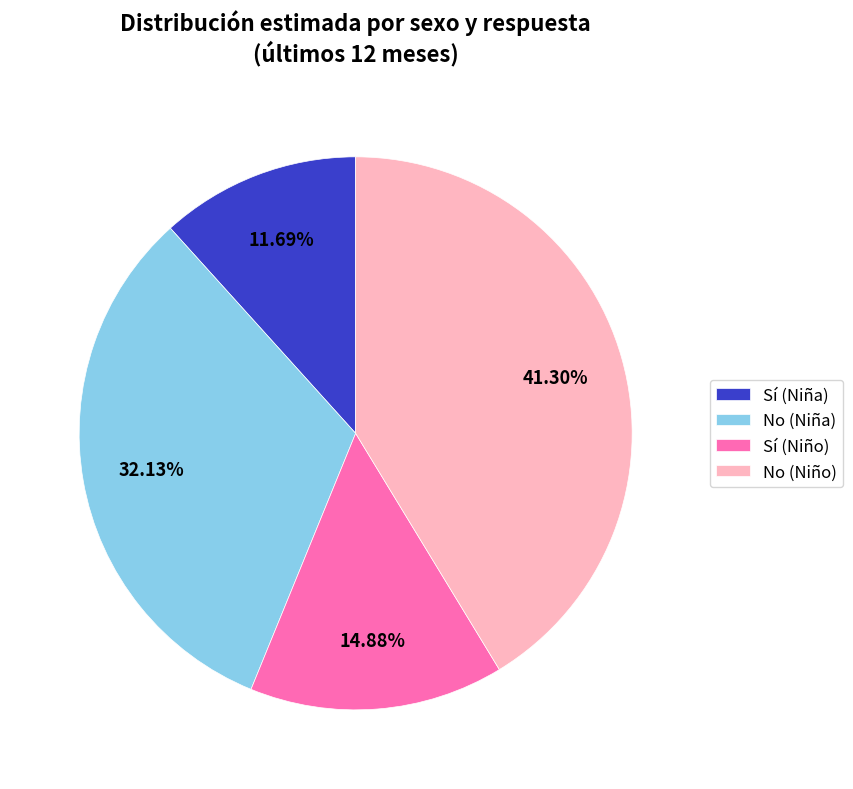

How many segments does this pie chart have?

4